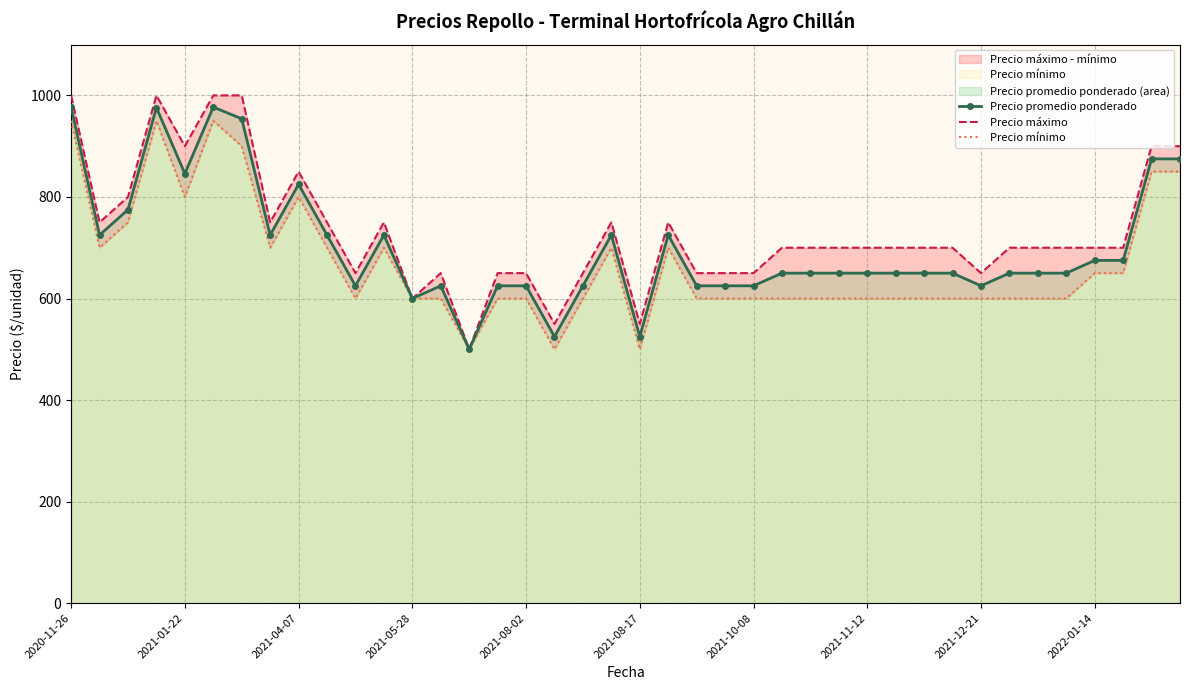

Rank the series by their average value, from lowest to highest.

Precio mínimo, Precio promedio ponderado, Precio máximo